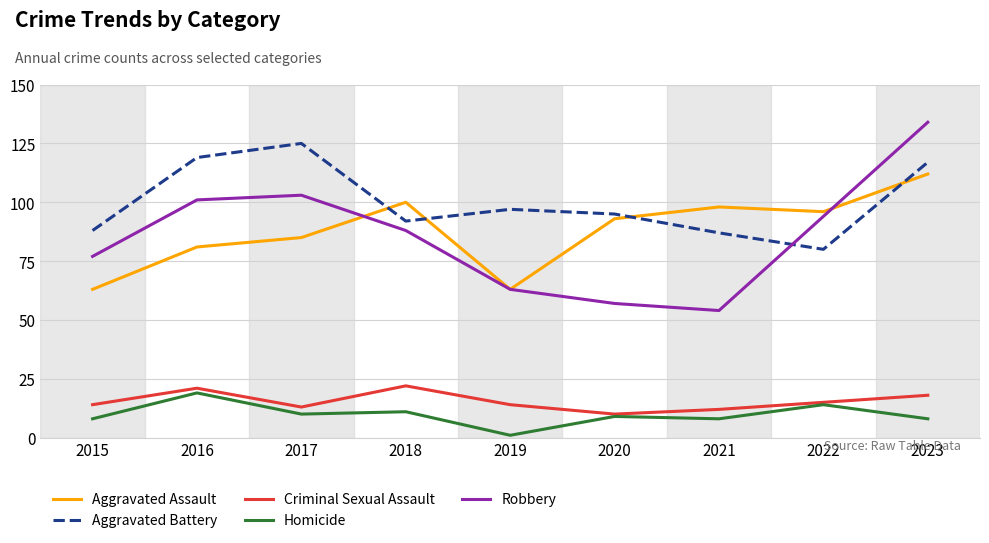

True or false: Aggravated Assault has a value of 133 at 2018.

False